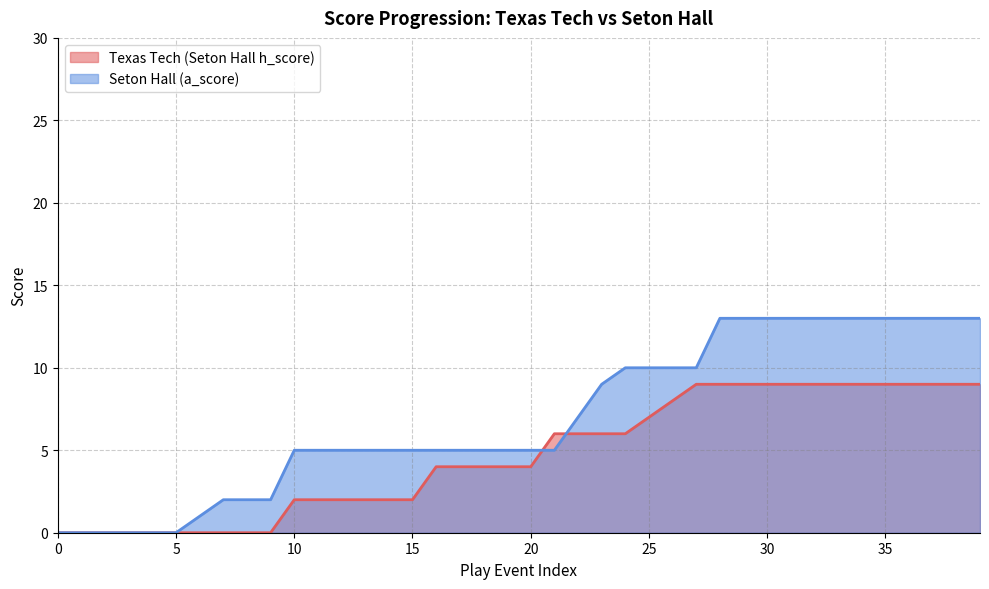

Which category has the highest value in the Texas Tech (Seton Hall h_score) series?

27